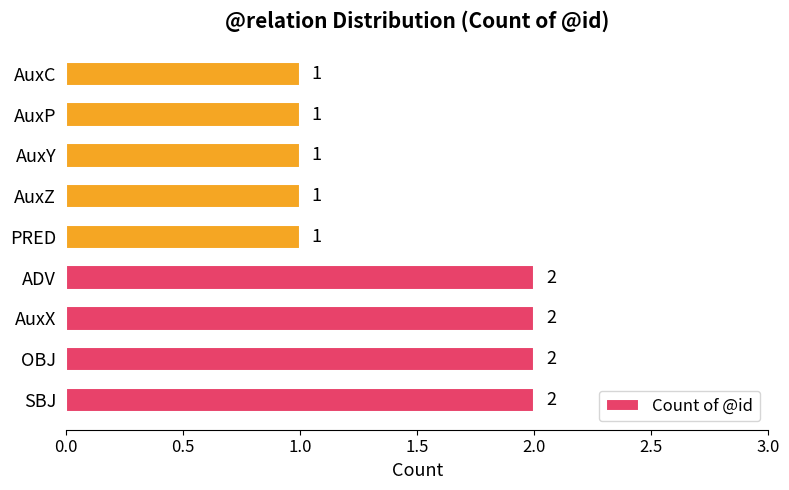

True or false: the data shows 3 at SBJ.

False